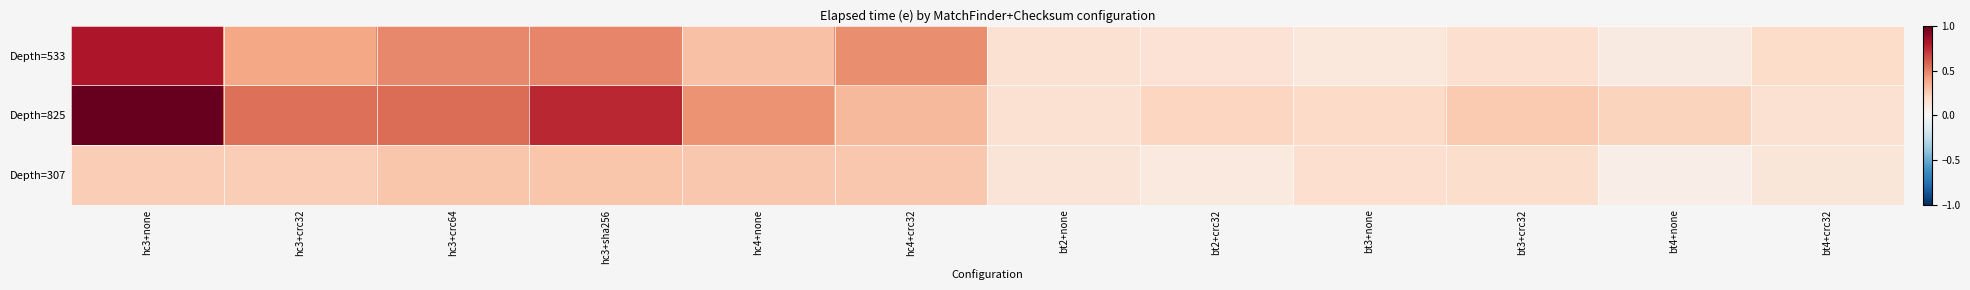

List the series in order of their overall mean, lowest first.

Depth=307, Depth=533, Depth=825